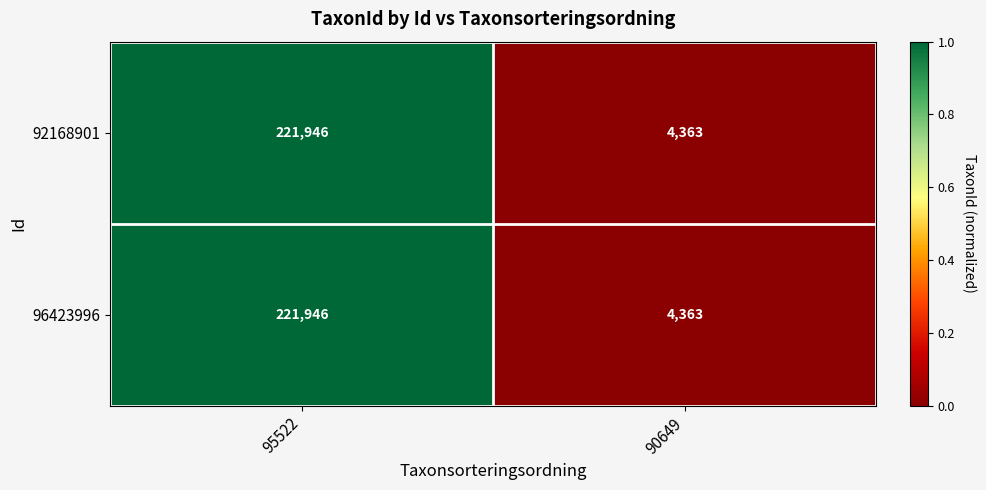

Rank the categories by 92168901 value from highest to lowest.

95522, 90649